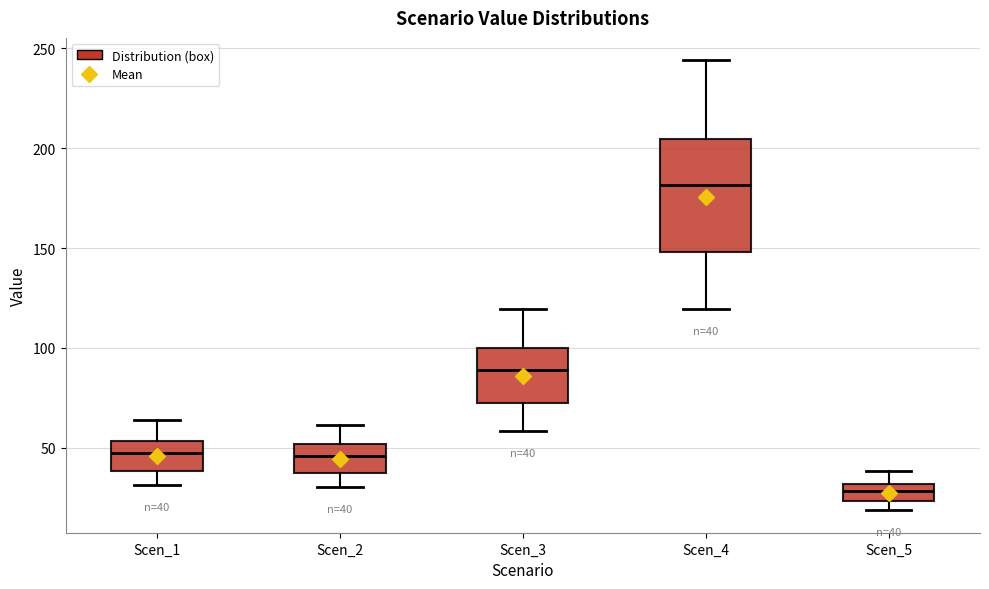

Comparing the boxes themselves (not the whiskers), which one is the tallest?

Scen_4